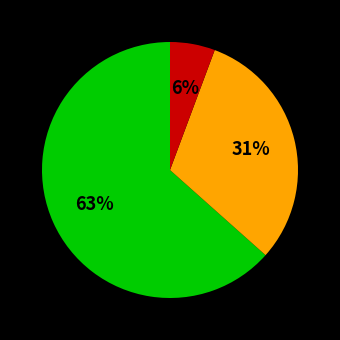

Is there any slice that represents more than half of the pie?

Yes